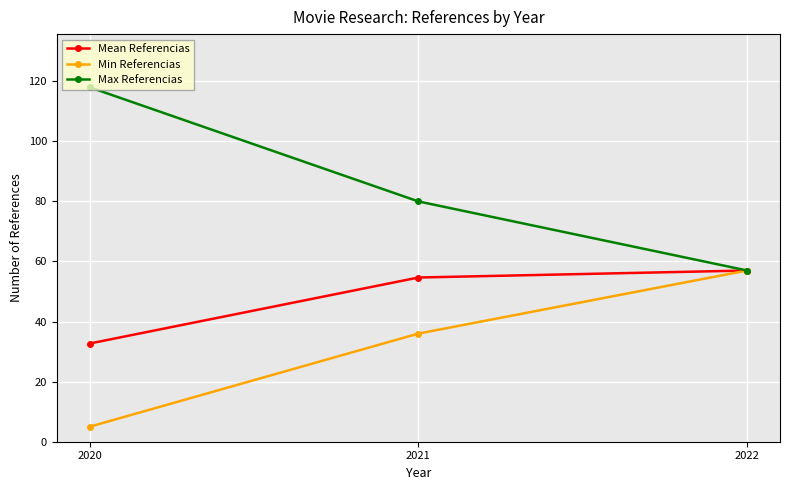

Reading left to right, transcribe all the data shown in this chart.

Mean Referencias: 32.7	54.7	57.0
Min Referencias: 5.0	36.0	57.0
Max Referencias: 118.0	80.0	57.0